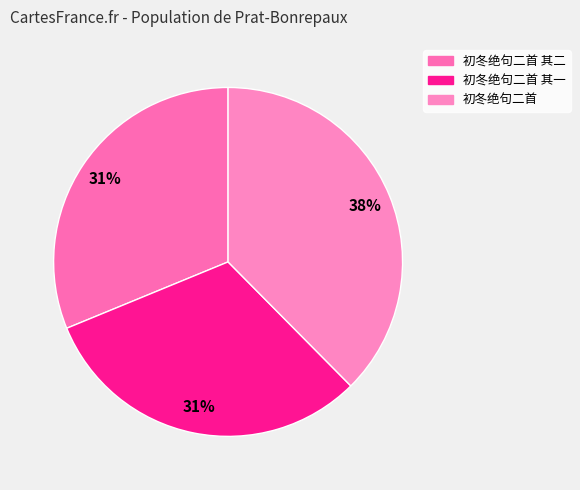

How many slices are in this pie chart?

3